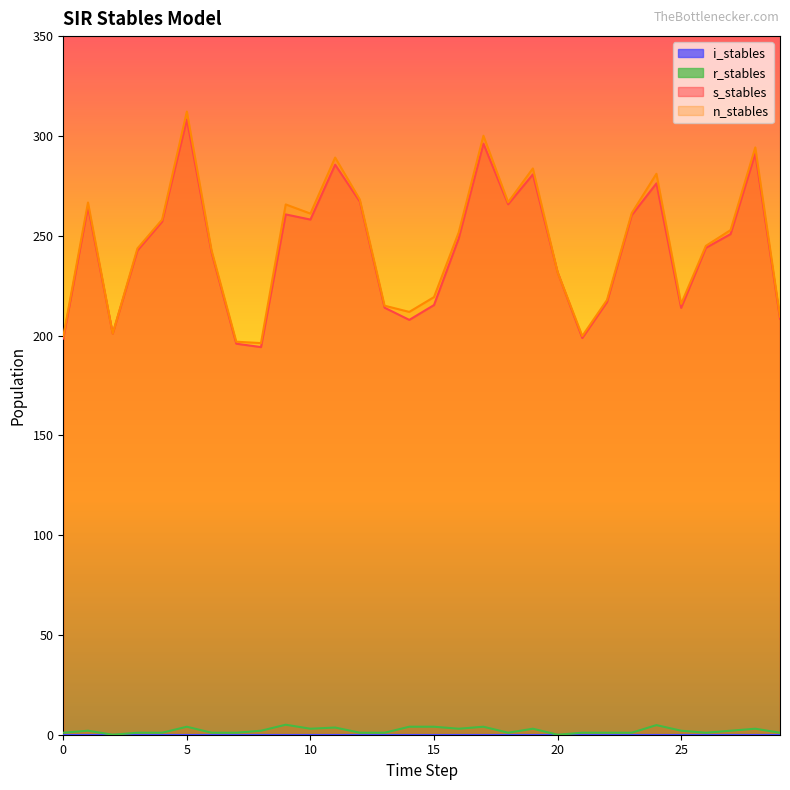

Which series has the largest range (max minus min)?

n_stables